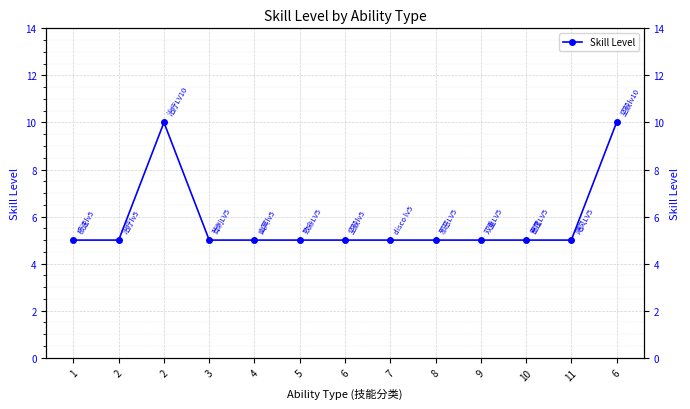

What is the change in value from 8 to 6?

+5